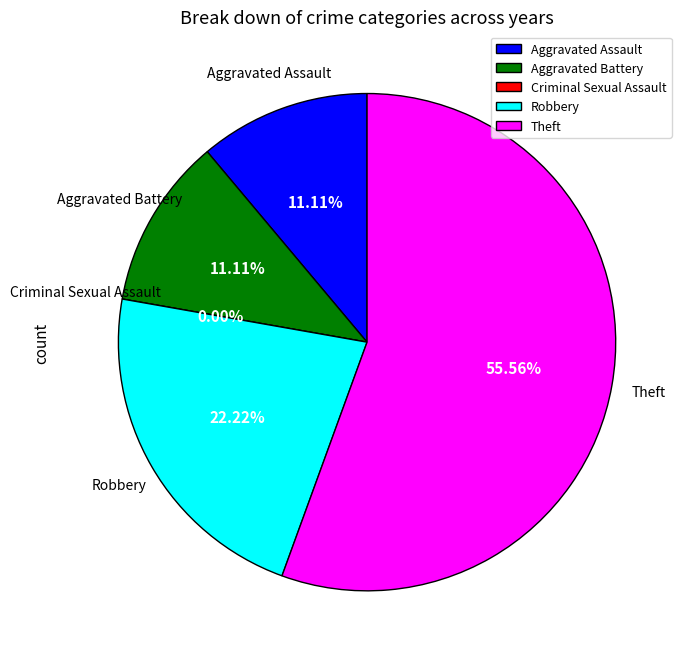

Does Theft represent more than half of the total?

Yes